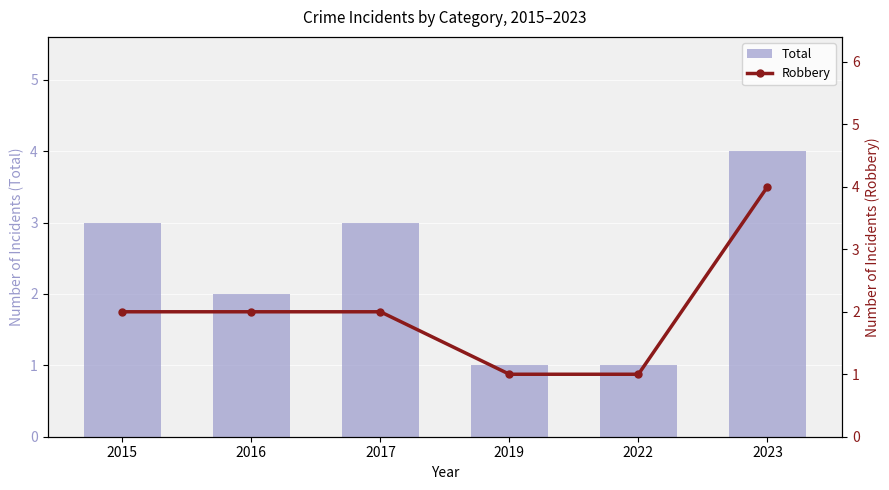

At which label does Robbery reach its peak?

2023